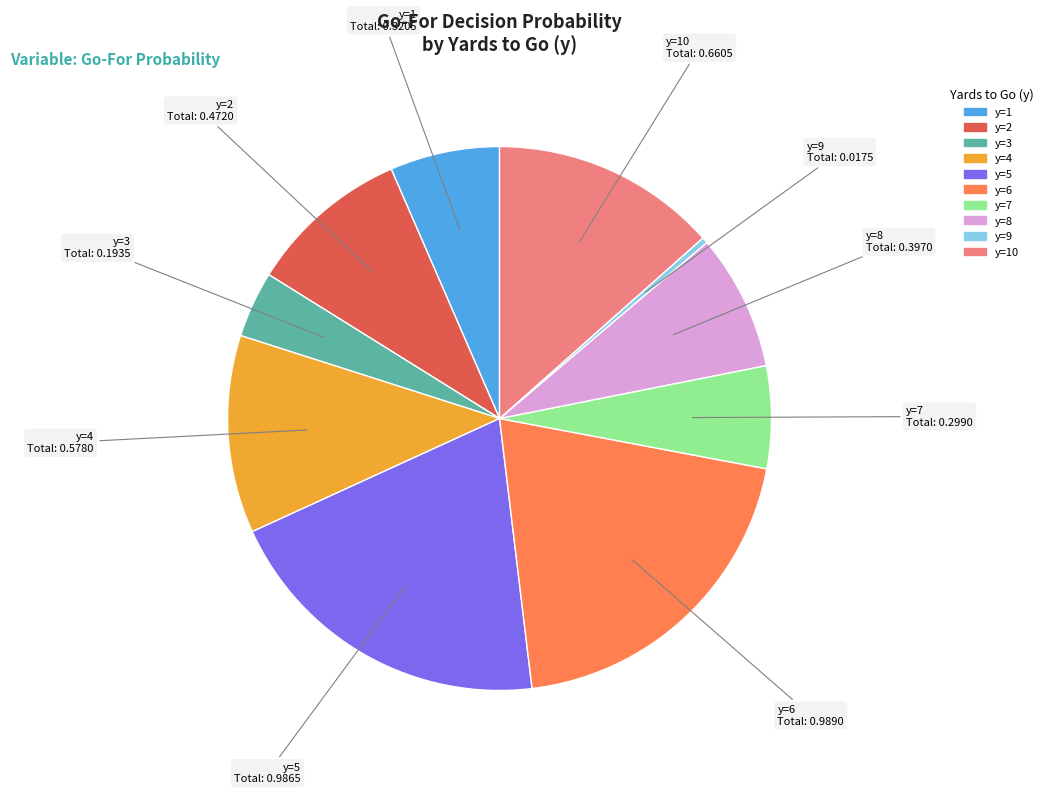

Is it true that y=4 is 12% of the pie?

True